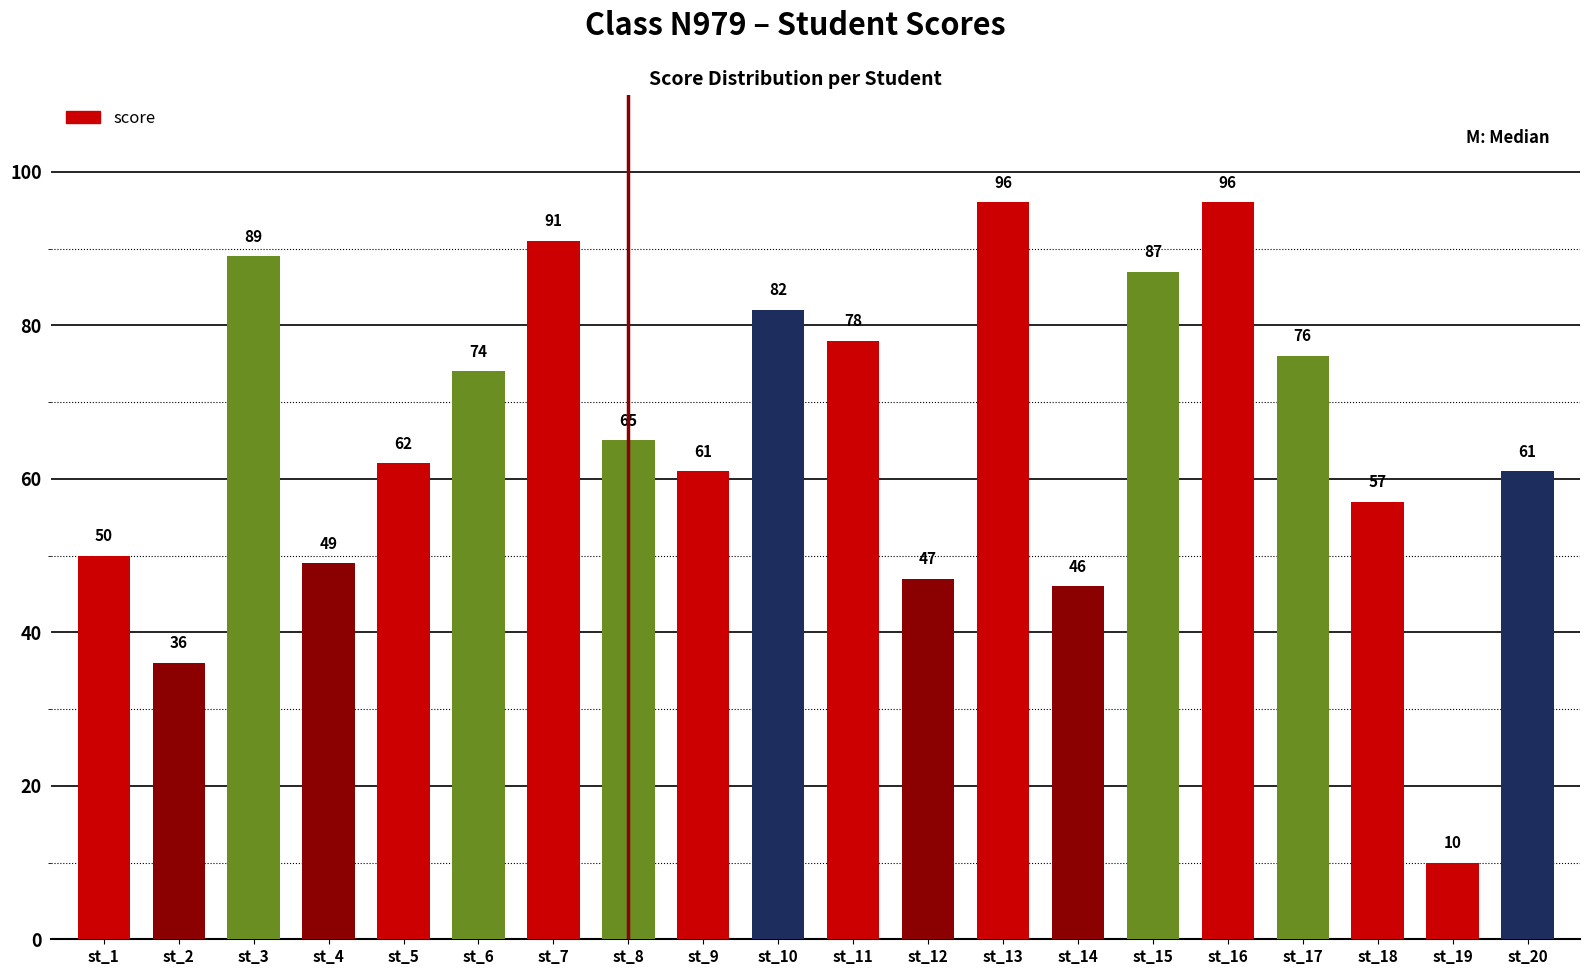

What is the change in value from st_3 to st_9?

-28